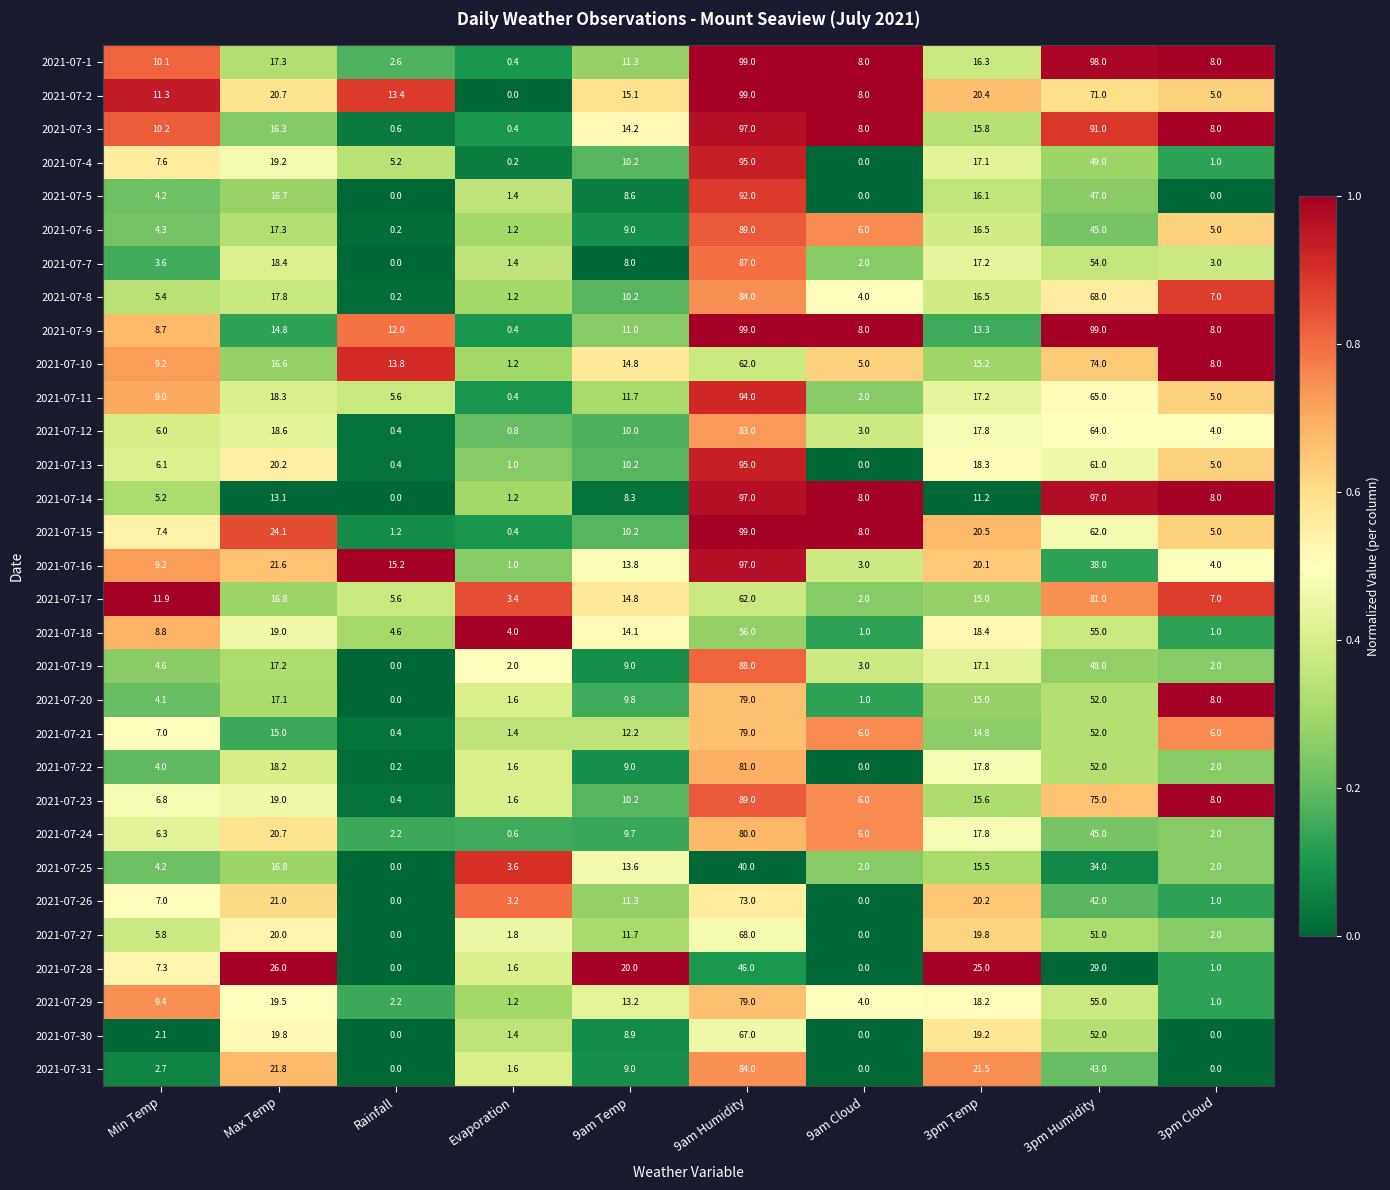

Is it true that 2021-07-6 equals 7.2 at Min Temp?

False